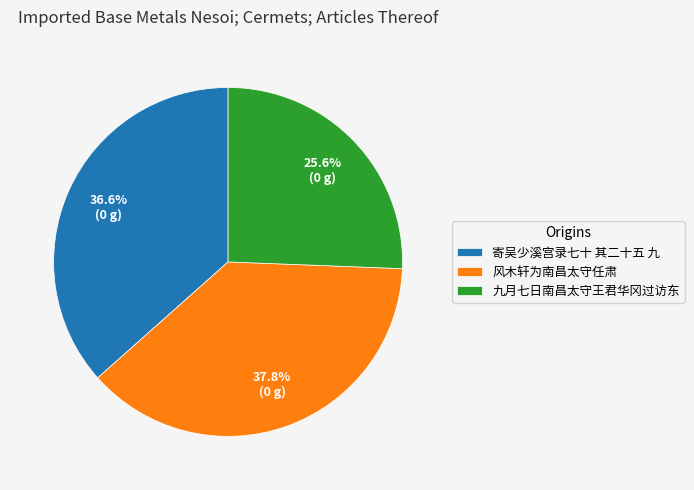

What is the total percentage of 风木轩为南昌太守任肃 and 九月七日南昌太守王君华冈过访东?

63.4%